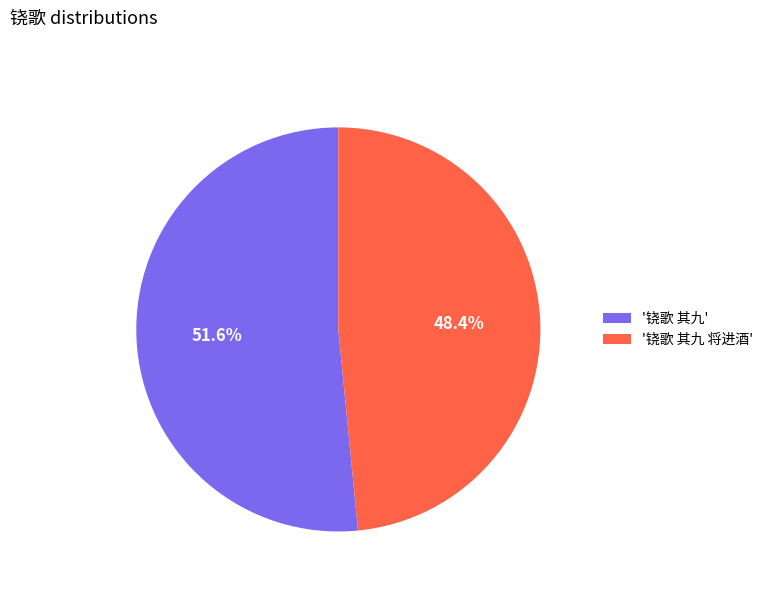

What portion of the pie excludes '铙歌 其九'?

48.4%